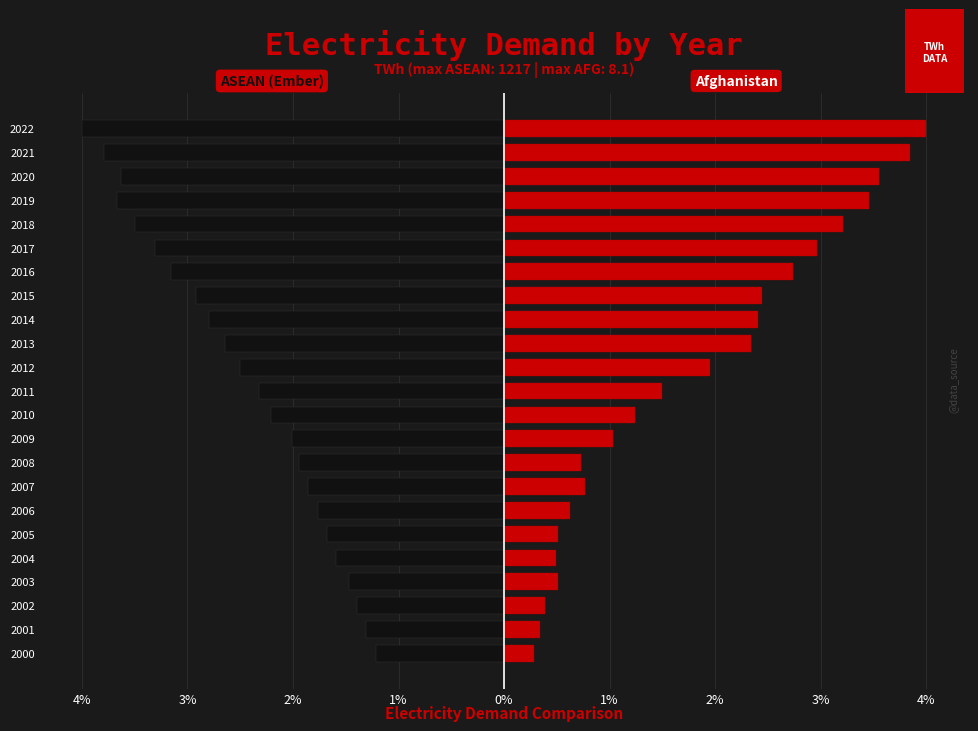

Which series changed the most between 2012 and 2017?

Afghanistan